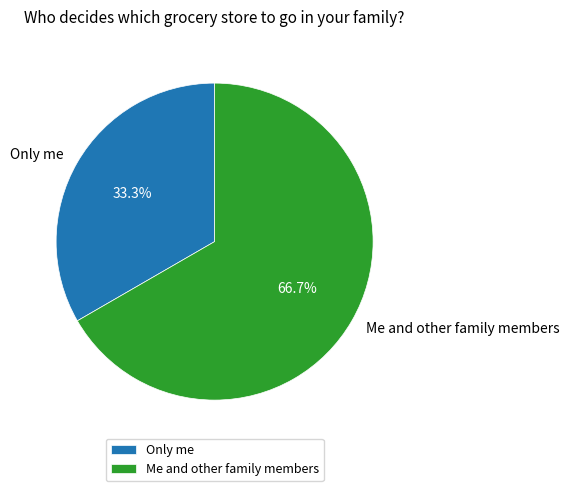

How many segments does this pie chart have?

2